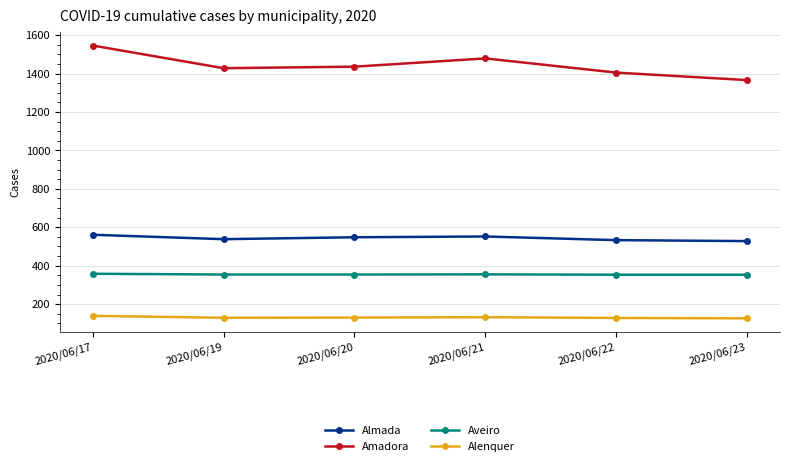

What is the value of the Almada point at the 3rd from the left?

548